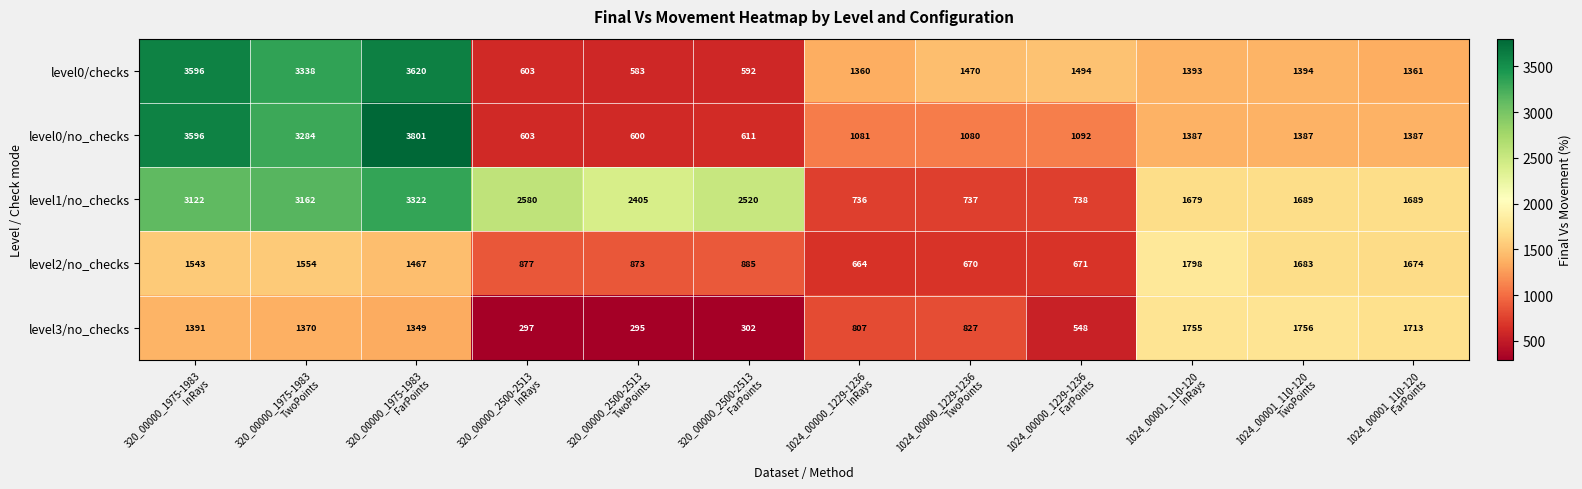

At which category is the sum across all series the highest?

320_00000_1975-1983
FarPoints